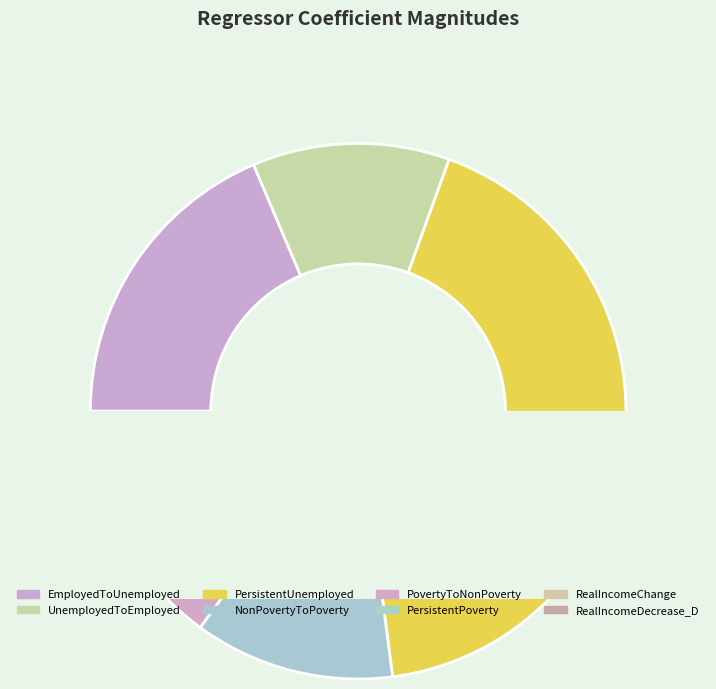

Does PersistentUnemployed represent more than half of the total?

No